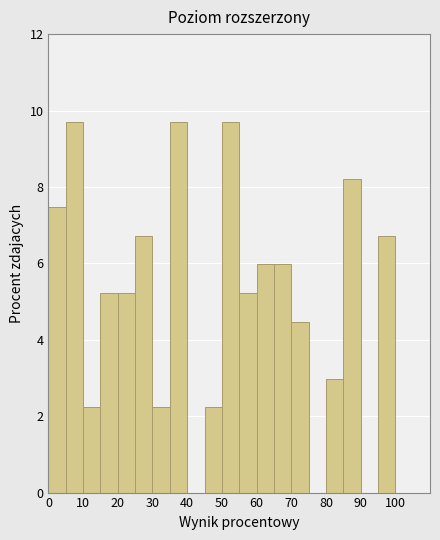

Reading left to right, list every bar in this chart as the range it spans on the x-axis followed by its height. The values are not printed on the chart, so give them approximately, as read against the axis.

0 to 5: 7.4
5 to 10: 9.8
10 to 15: 2.2
15 to 20: 5.2
20 to 25: 5.2
25 to 30: 6.8
30 to 35: 2.2
35 to 40: 9.8
40 to 45: 0
45 to 50: 2.2
50 to 55: 9.8
55 to 60: 5.2
60 to 65: 6.0
65 to 70: 6.0
70 to 75: 4.4
75 to 80: 0
80 to 85: 3.0
85 to 90: 8.2
90 to 95: 0
95 to 100: 6.8